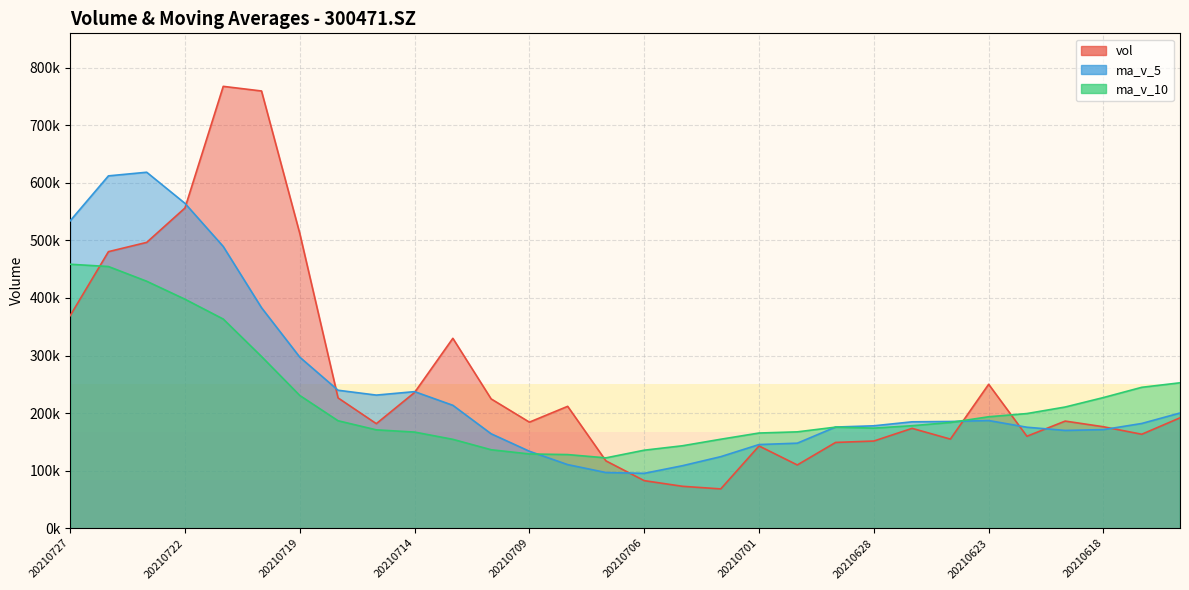

List the series in order of their peak value, lowest first.

ma_v_10, ma_v_5, vol